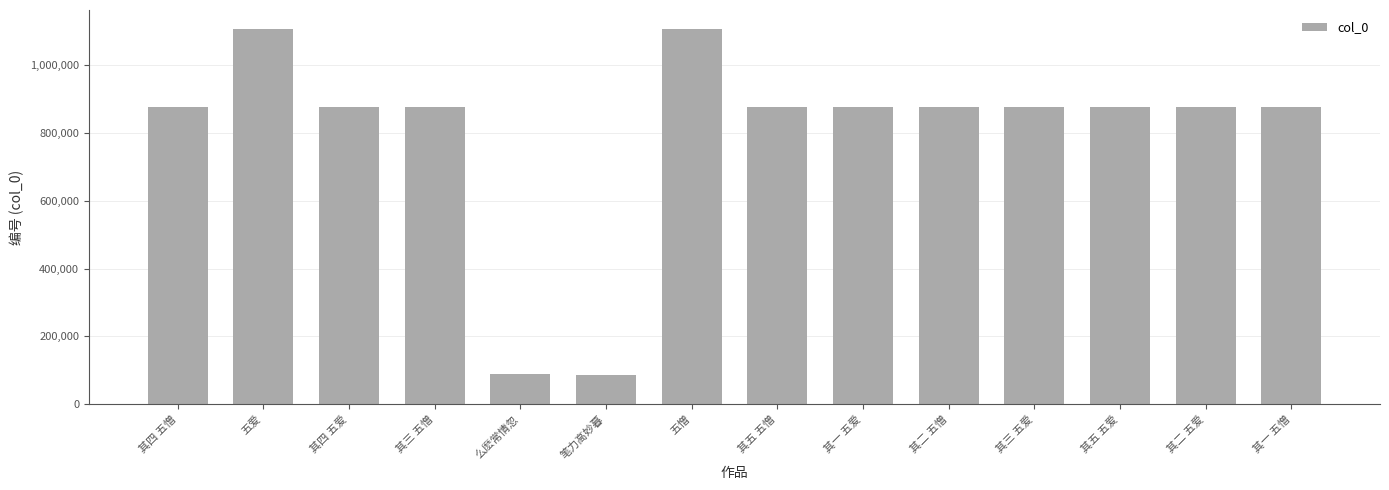

What is the difference between the values at 其一 五爱 and 么麽常情忽?

787589